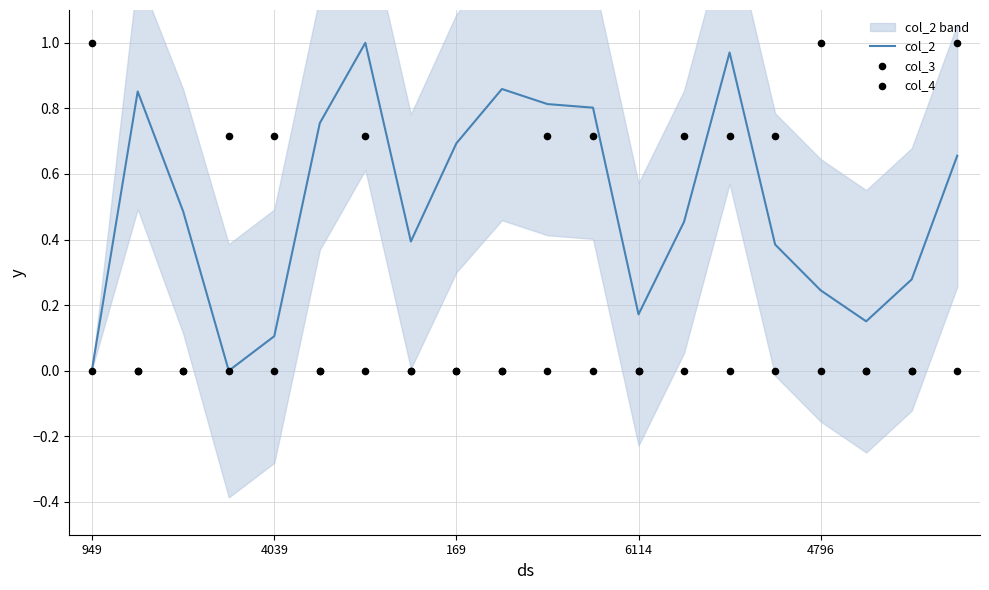

Which series has the widest spread of Y values?

col_2